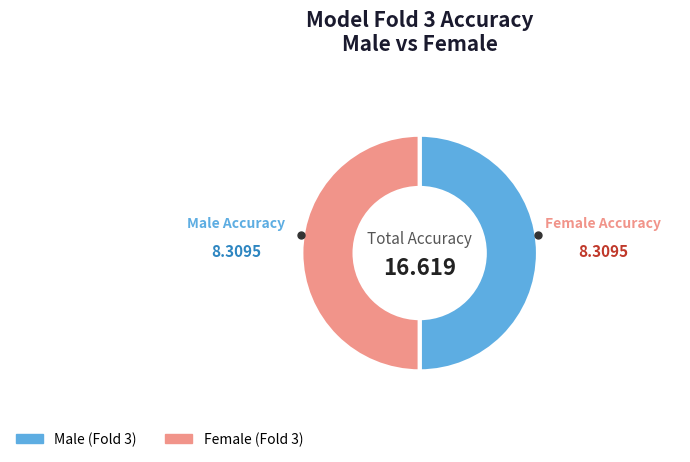

Do Female (Fold 3) and Male (Fold 3) together represent more than half of the pie?

Yes